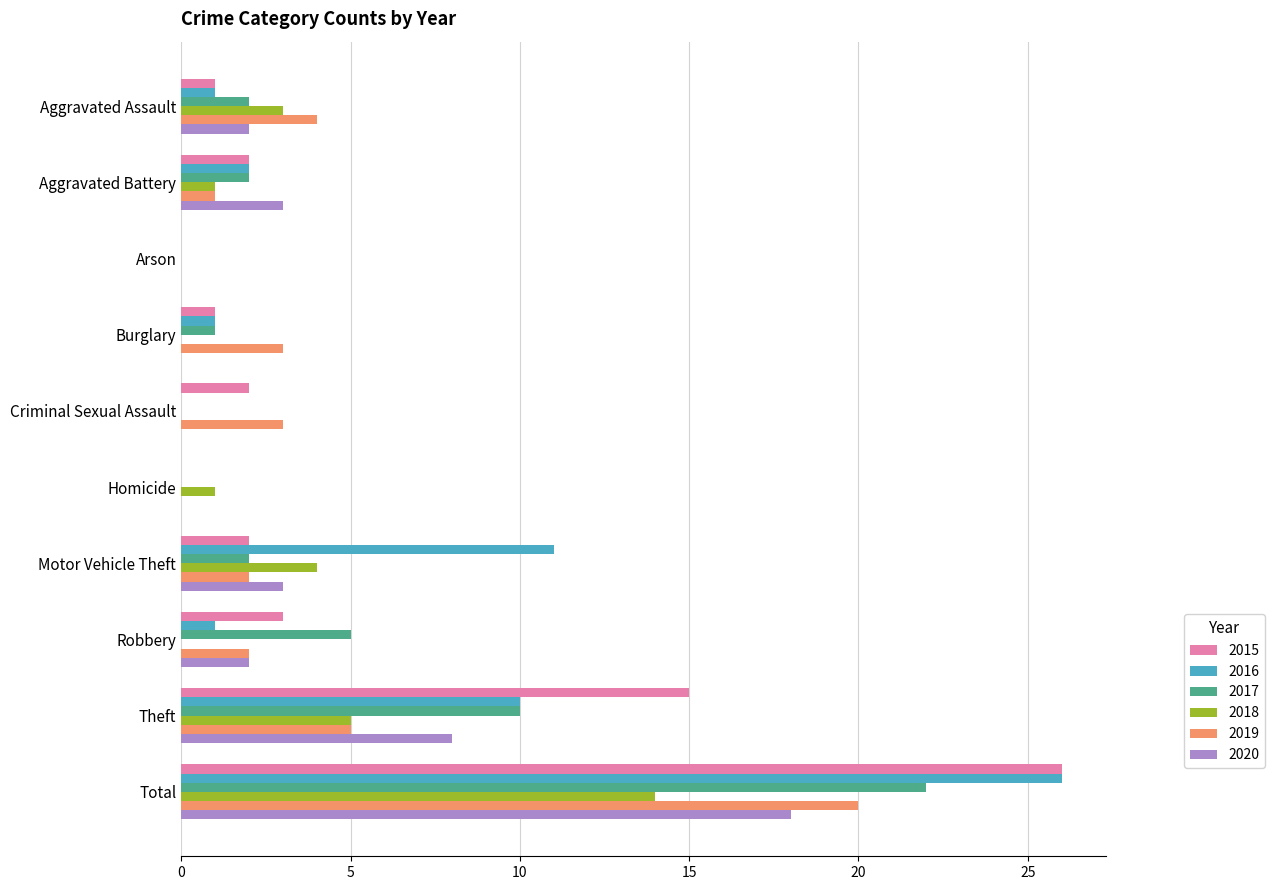

At which category is the sum across all series the highest?

Total